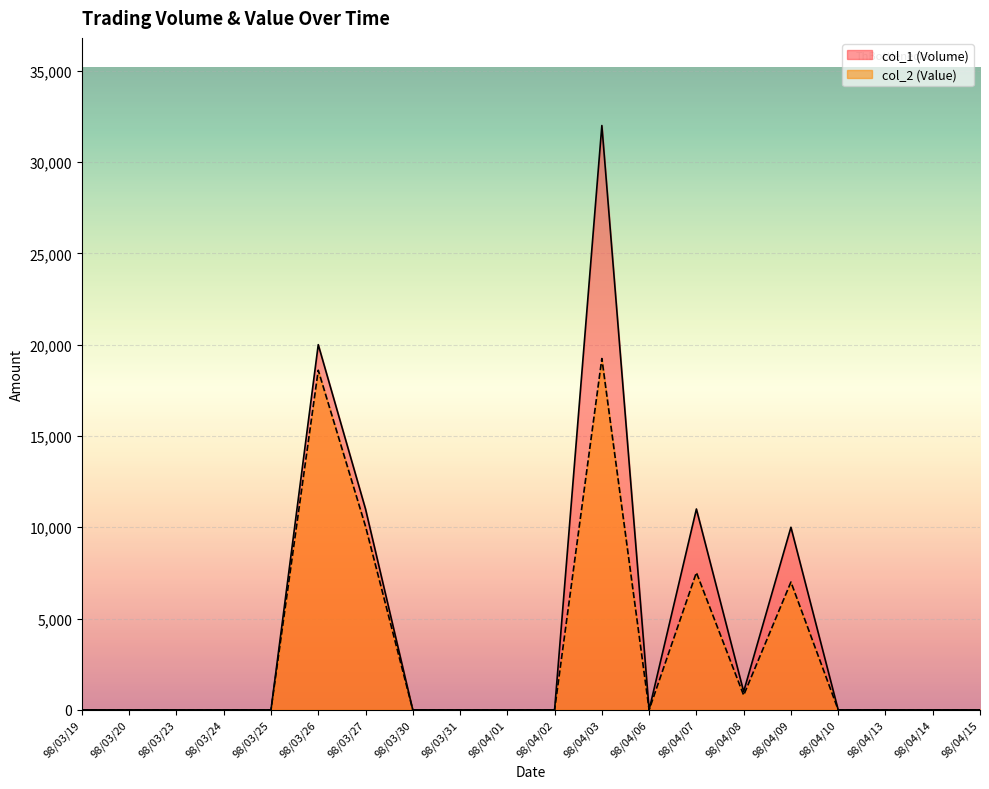

At which category is the sum across all series the highest?

98/04/03